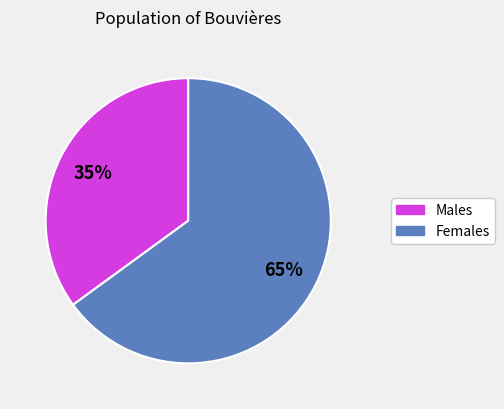

How many slices are in this pie chart?

2